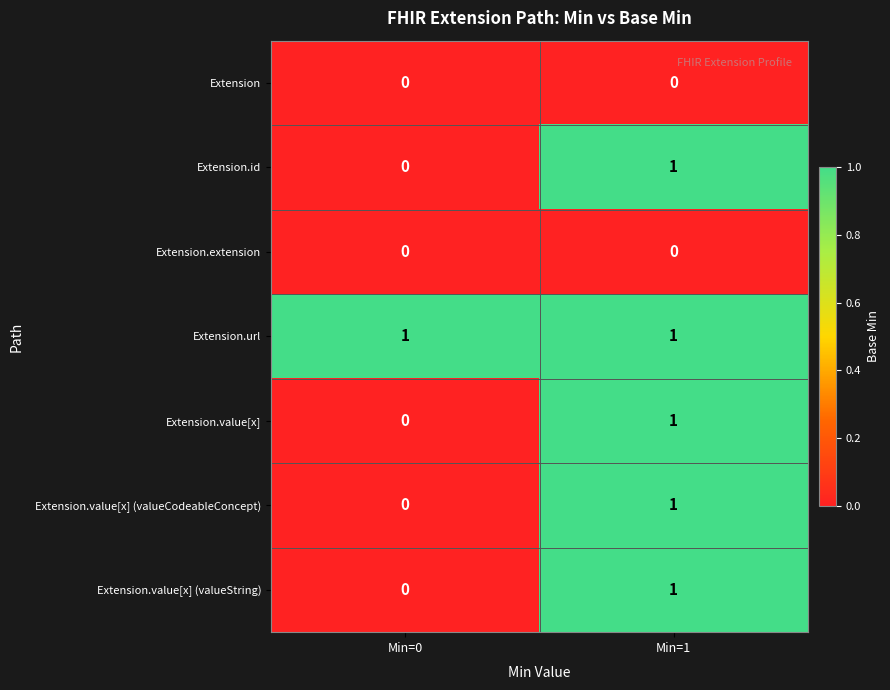

The Extension.id series shows 1 at Min=1. True or false?

True